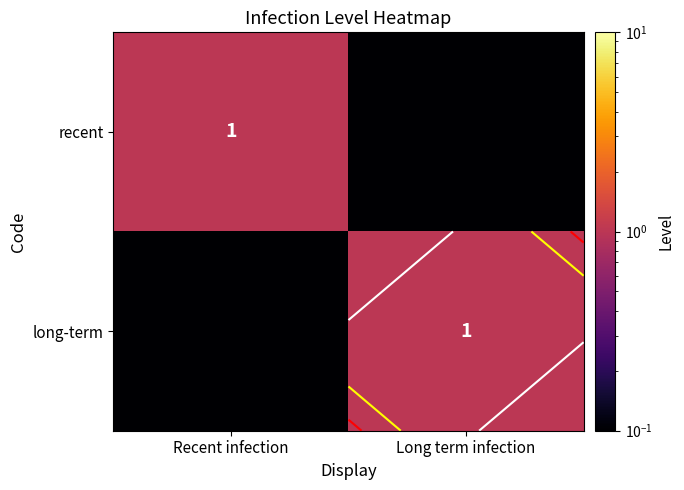

The long-term series shows 1.4 at Long term infection. True or false?

False